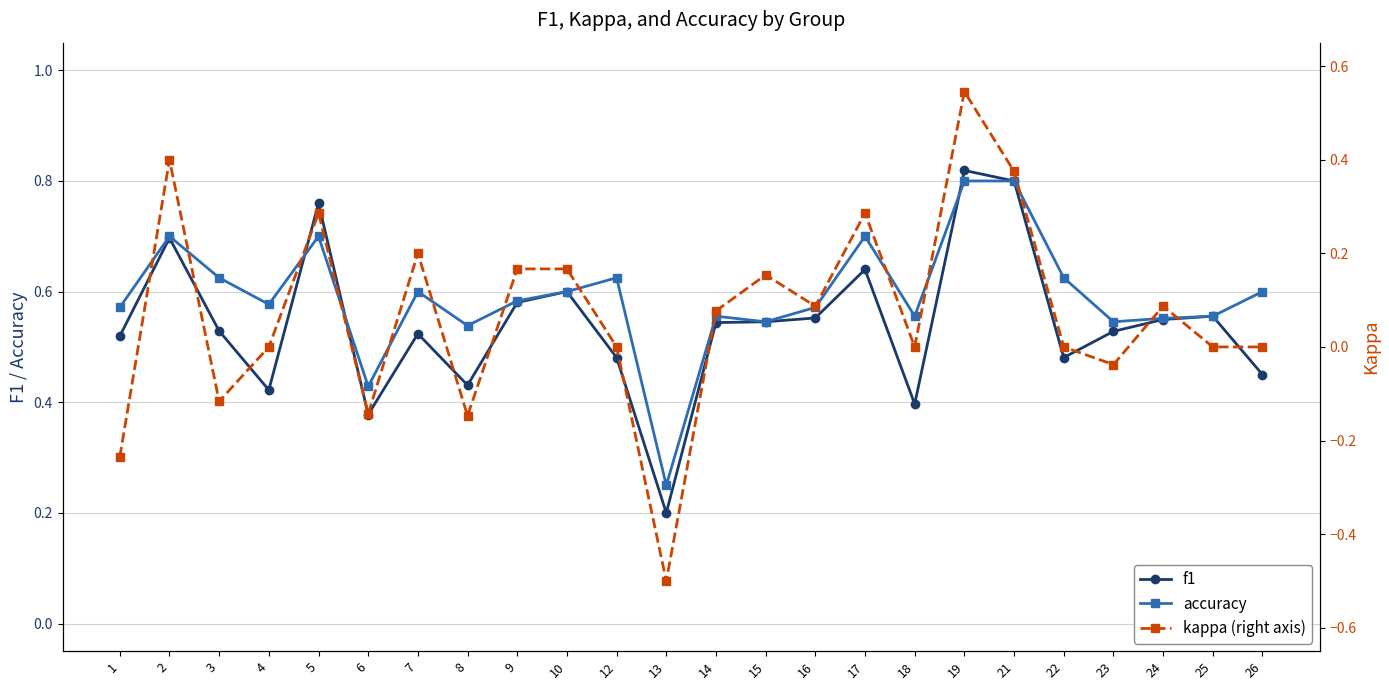

At which category is the sum across all series the highest?

19